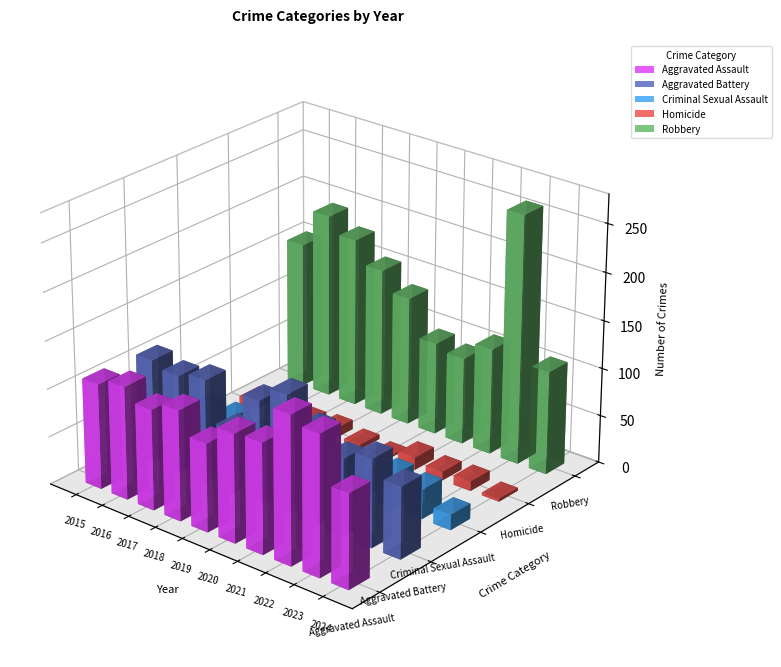

Reading left to right, list all the values displayed in this chart.

Aggravated Assault: 110	118	105	115	92	113	115	154	146	98
Aggravated Battery: 108	102	108	67	108	125	100	81	92	75
Criminal Sexual Assault: 29	30	21	22	35	28	27	35	31	16
Homicide: 9	7	8	10	5	2	13	9	10	3
Robbery: 154	194	178	155	135	97	91	111	260	108